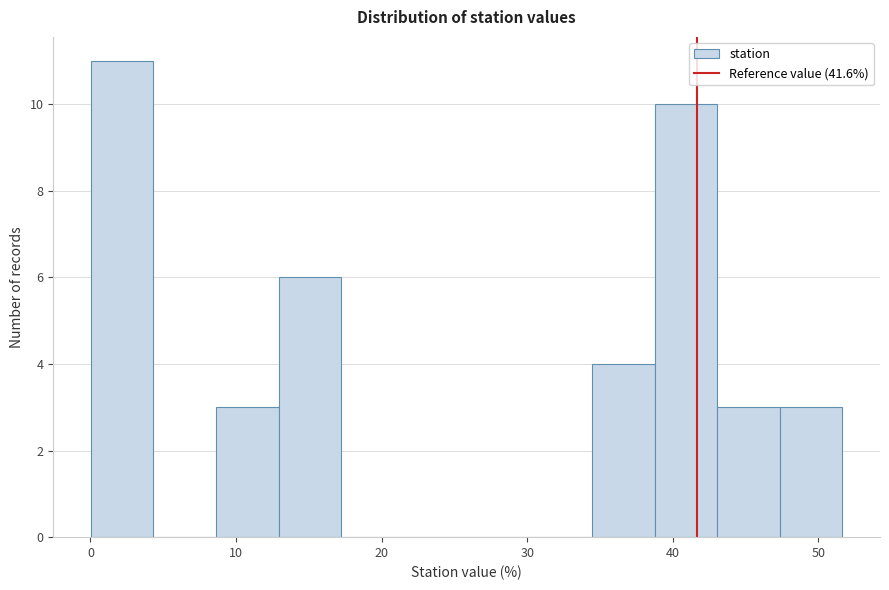

What is the height of the bar covering 13 to 17 on the x-axis? Neither the bar edges nor the heights are printed on the chart, so give them approximately, as read against the axes.

6